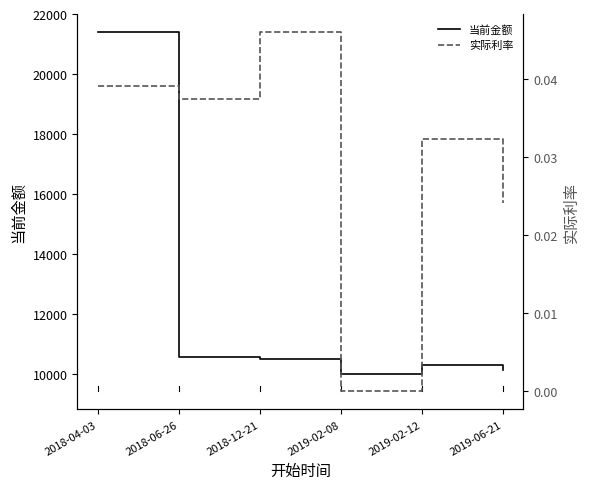

What is the highest value of the 当前金额 series?

21409.5